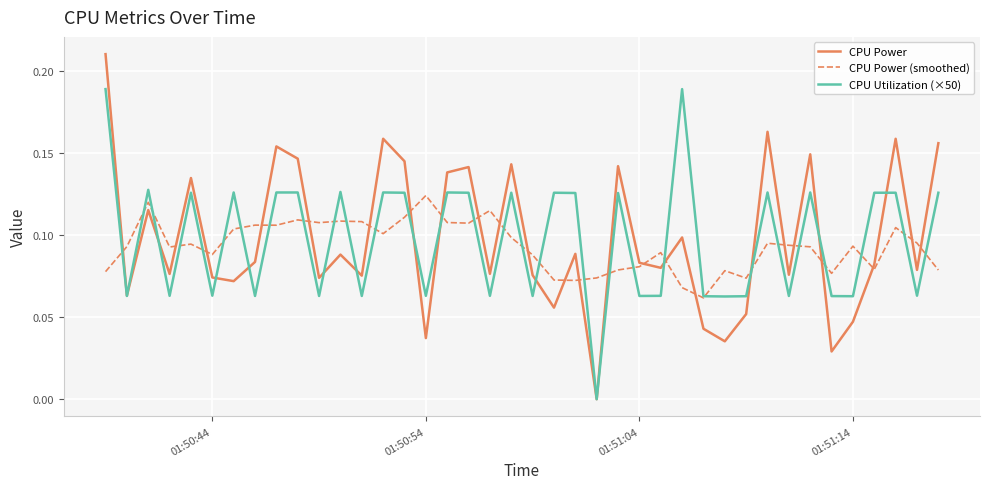

True or false: CPU Power (smoothed) and CPU Utilization (×50) cross at least once.

True